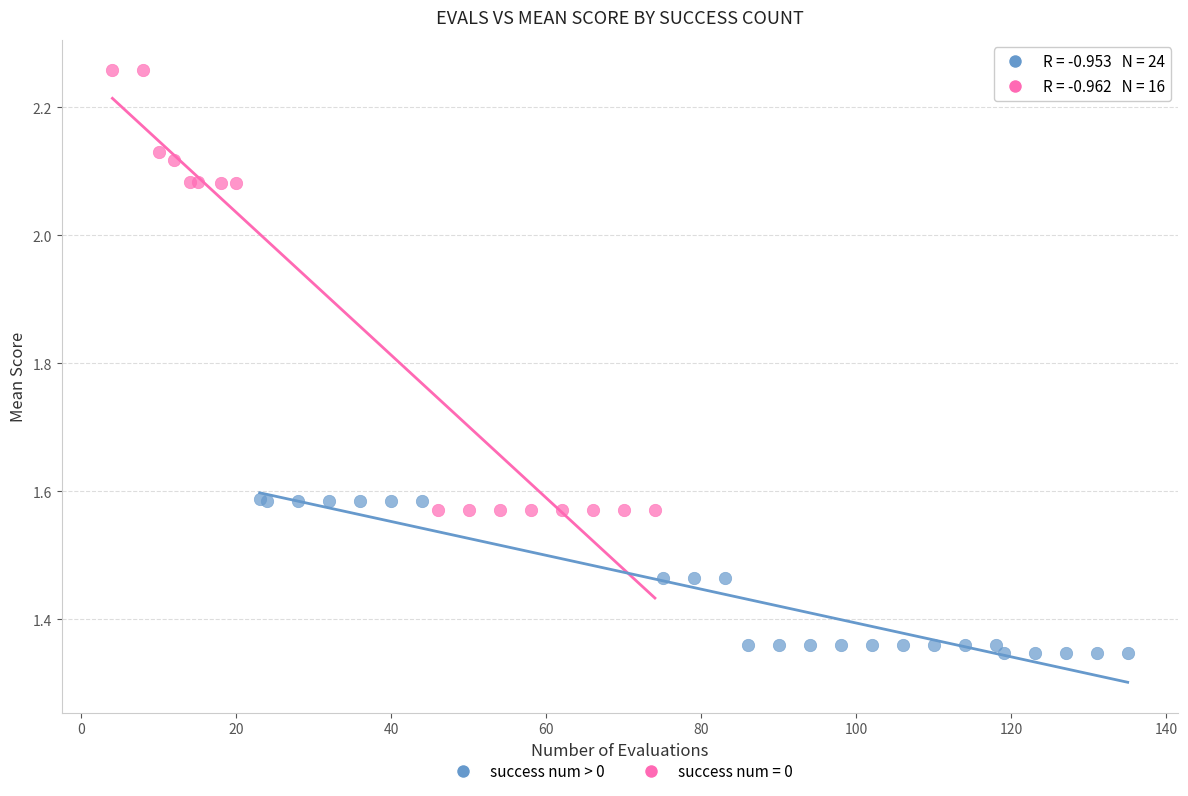

Which series contains the highest Y value?

success num = 0